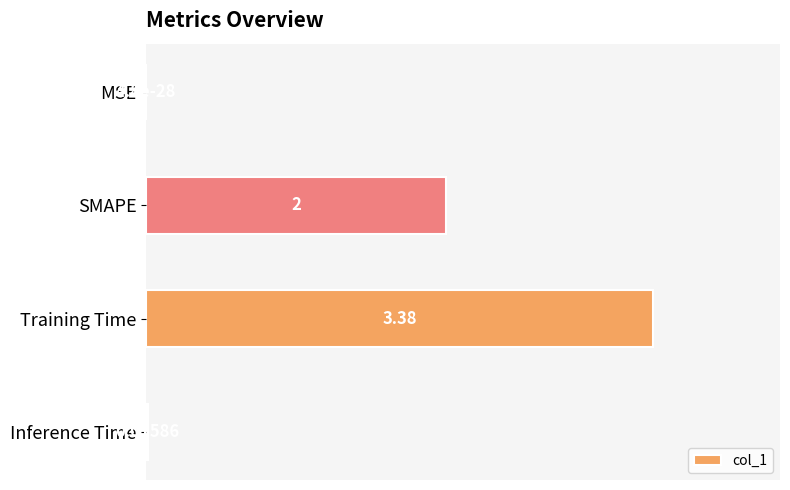

Between Inference Time and MSE, which is larger?

Inference Time